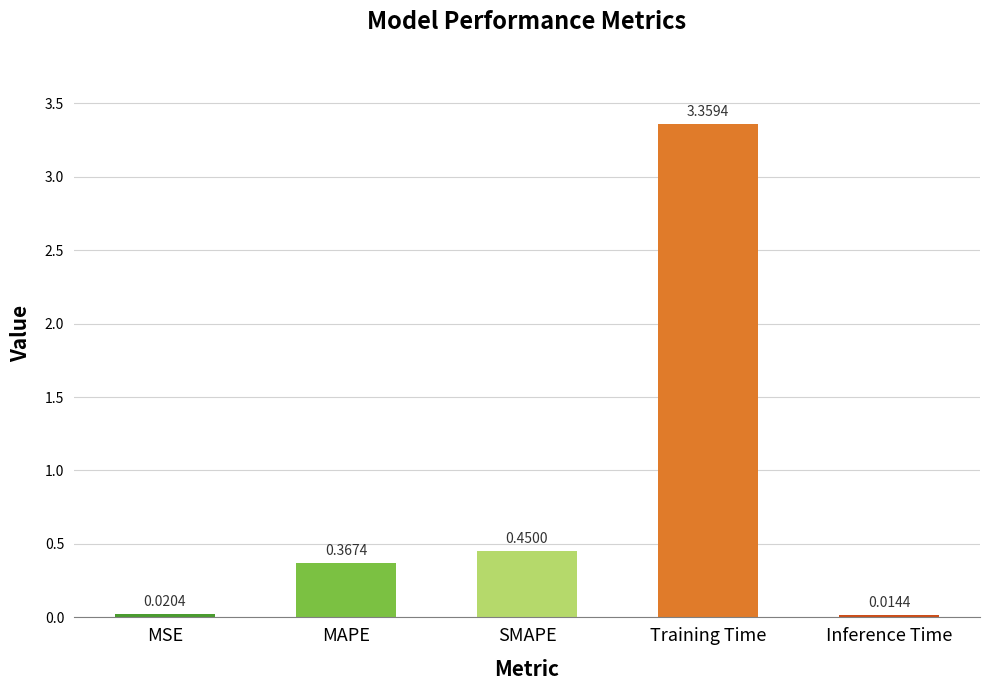

At which label is the value closest to 1?

SMAPE